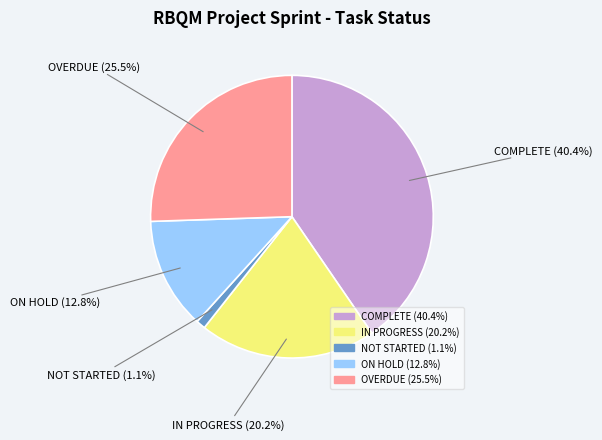

Rank the categories by value from lowest to highest.

NOT STARTED, ON HOLD, IN PROGRESS, OVERDUE, COMPLETE